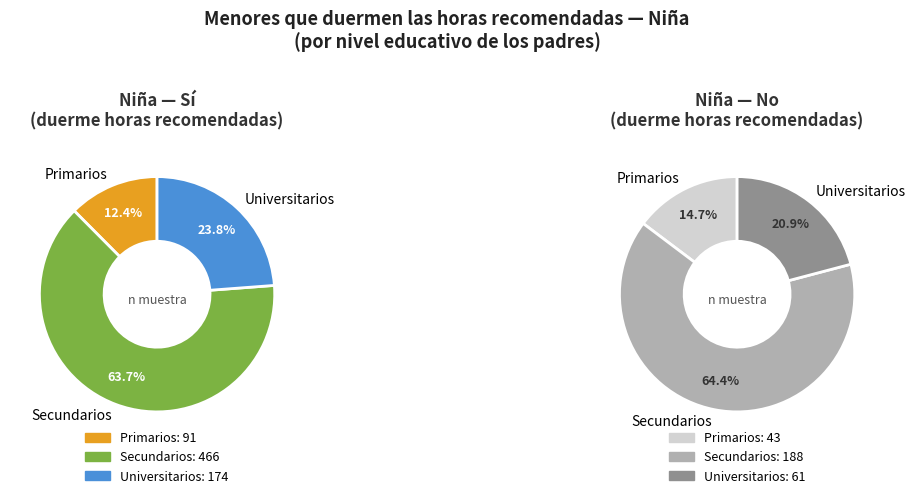

Which slice is the largest?

Secundarios